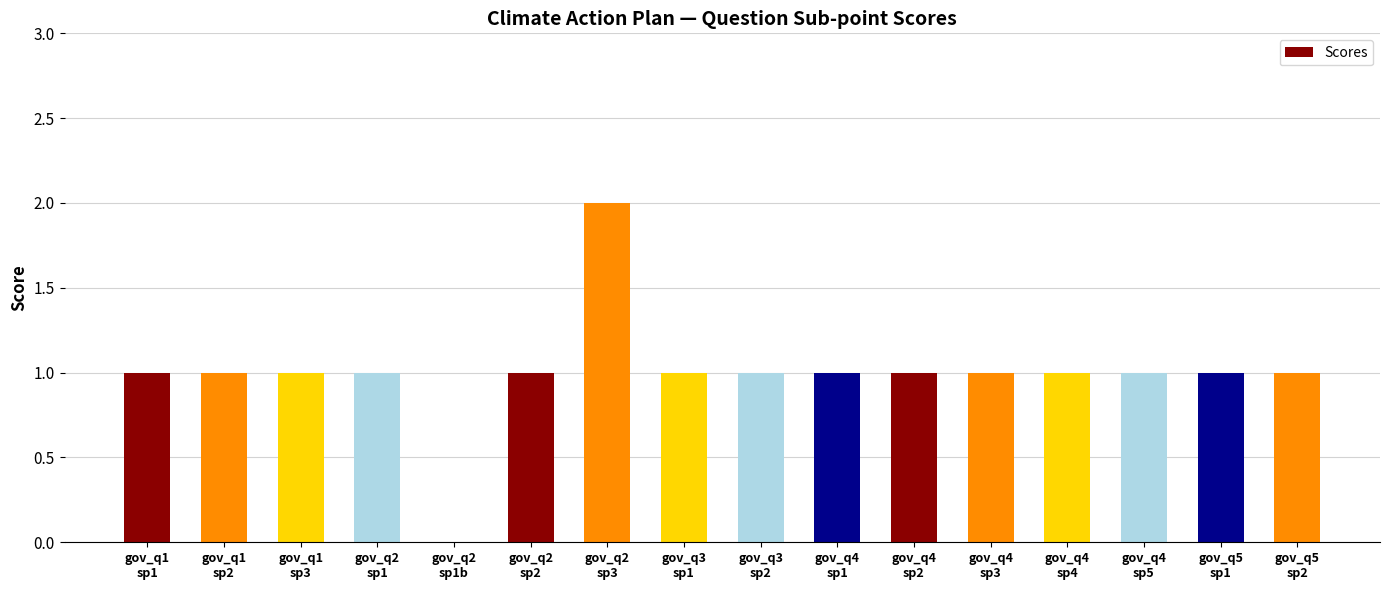

Reading right to left, list all the values displayed in this chart.

1	1	1	1	1	1	1	1	1	2	1	0	1	1	1	1